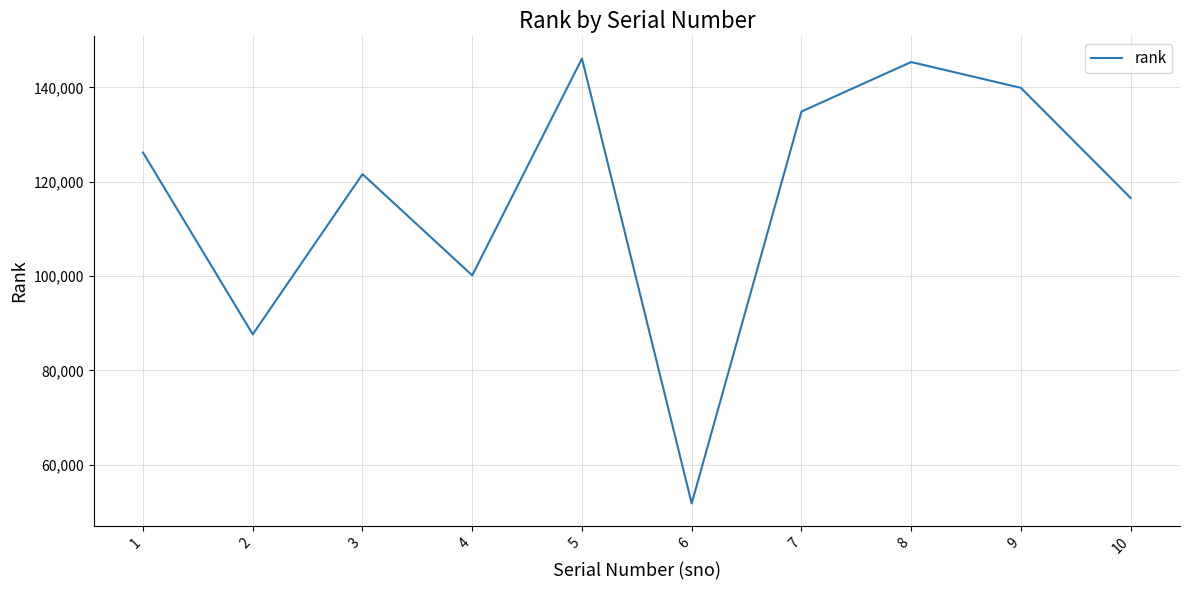

Approximately how many times larger is the value at 5 compared to 10?

1.3